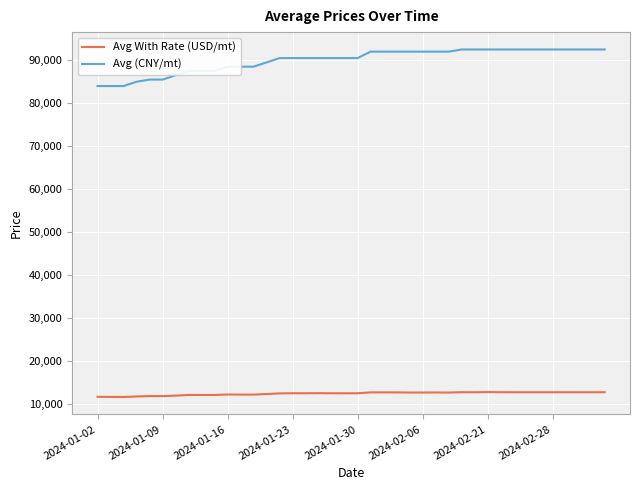

Count the number of categories in the chart.

40